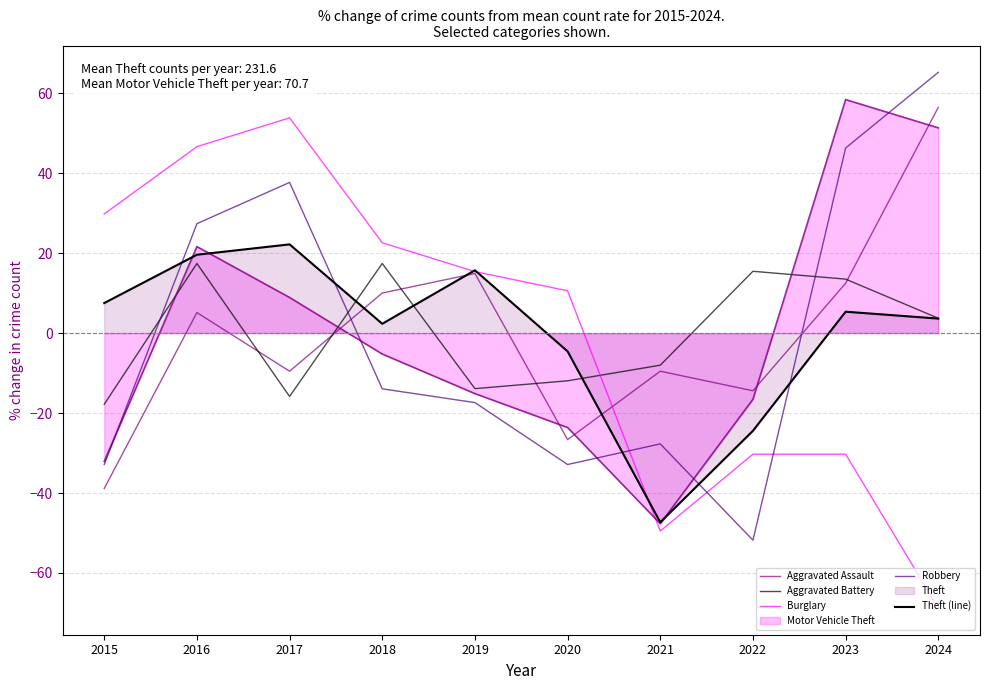

Does the chart have visible grid lines?

Yes